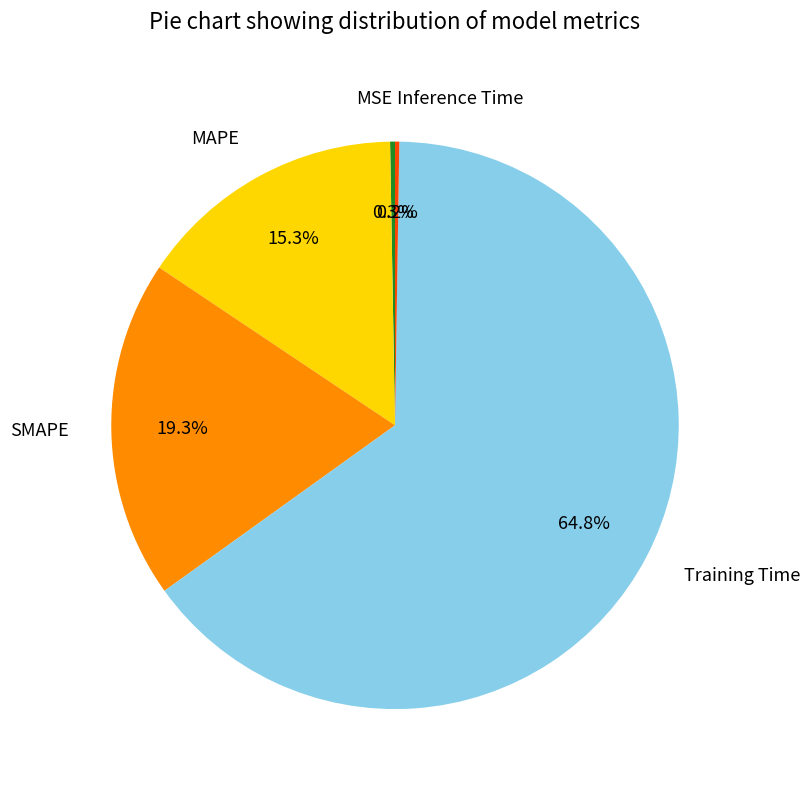

Between Training Time and SMAPE, which is larger?

Training Time